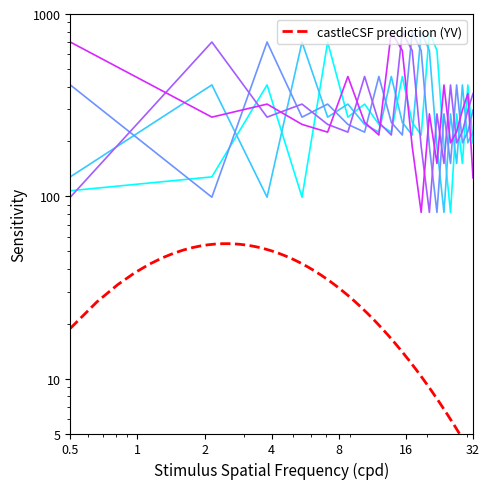

The Series 3 series shows 283.2 at 15. True or false?

True